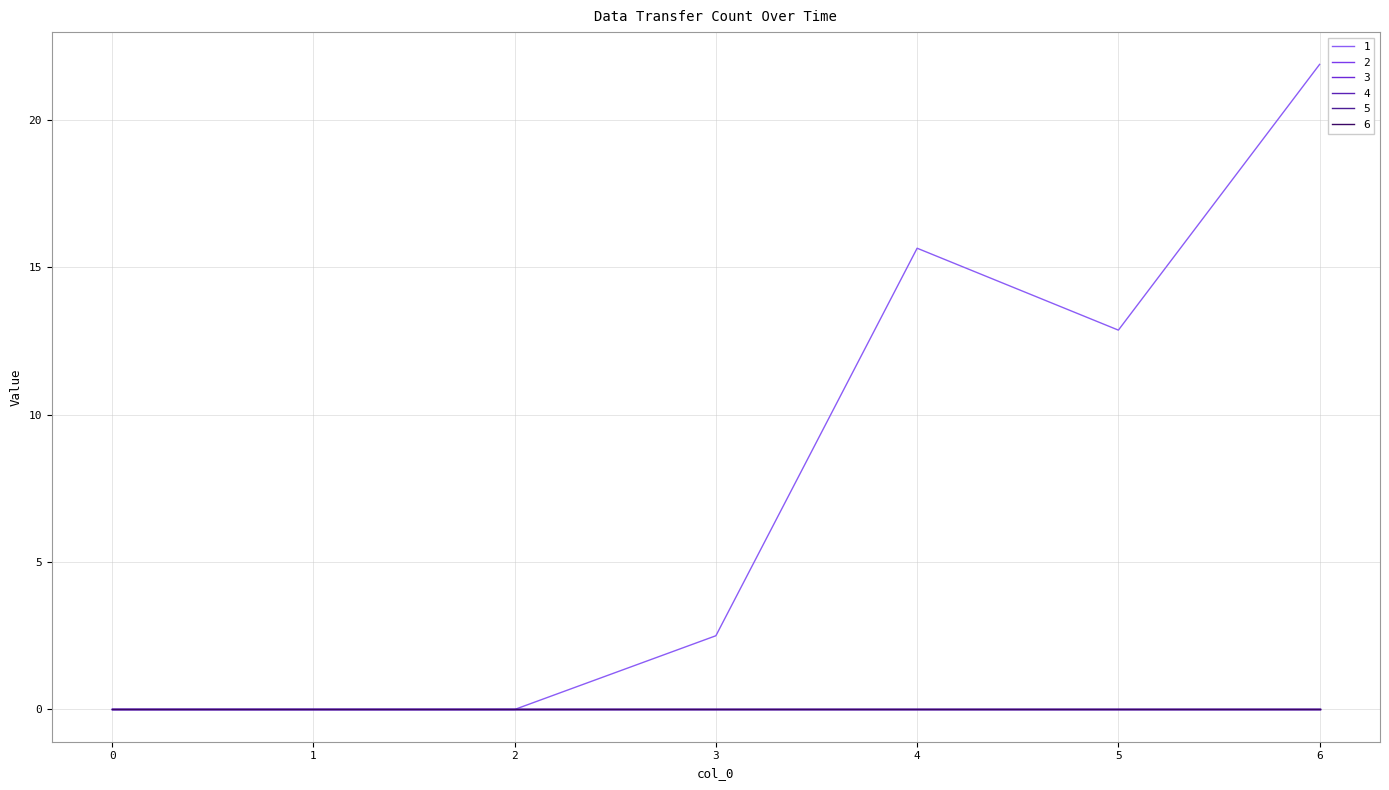

True or false: 6 and 2 cross at least once.

False